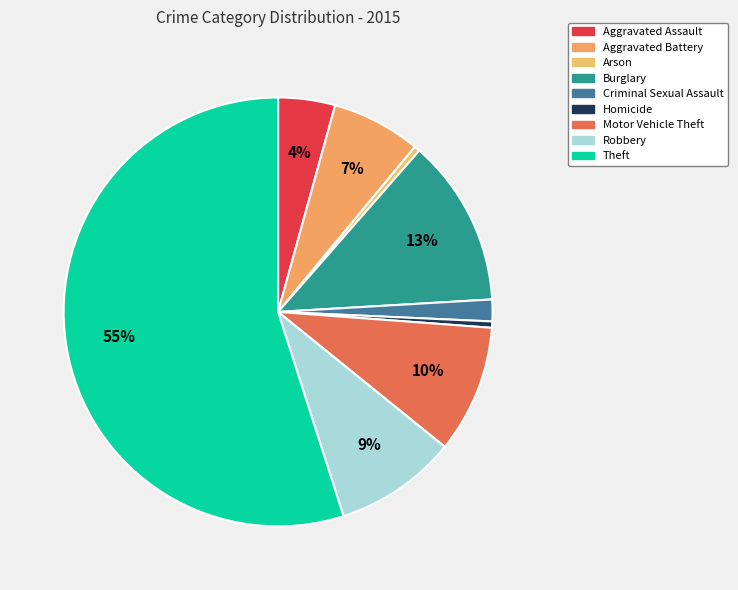

Does Theft account for over 50% of the chart?

Yes